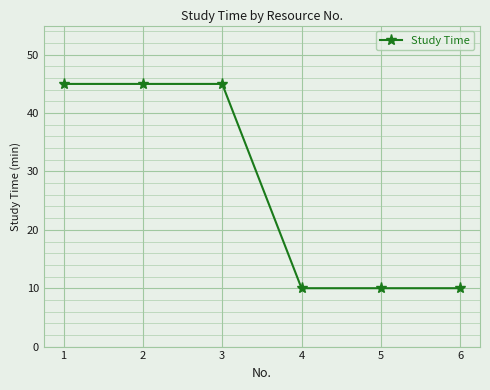

What is the difference between the maximum and minimum values?

35